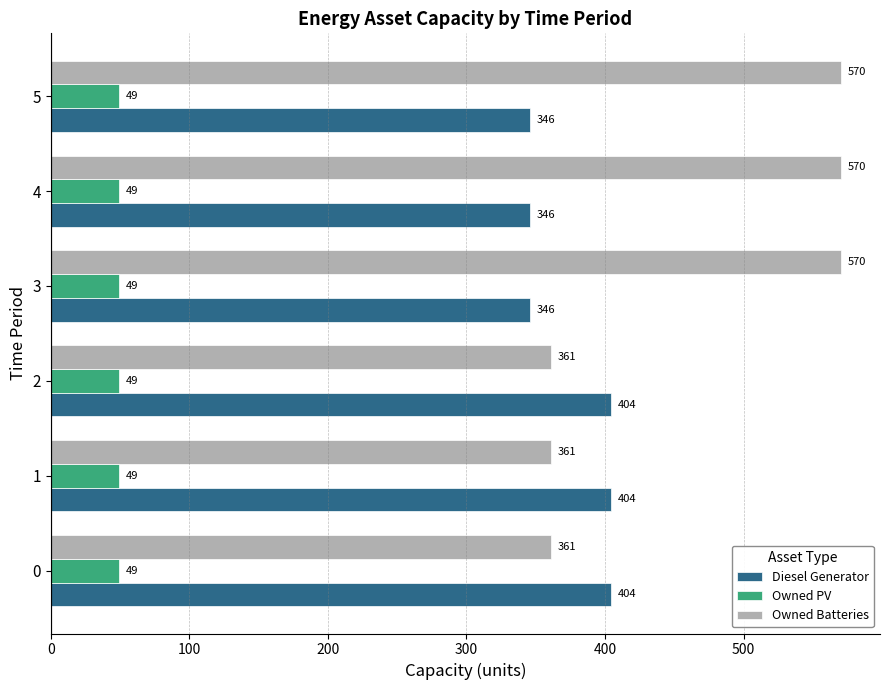

Count the Owned Batteries values in the range 361 to 570.

6